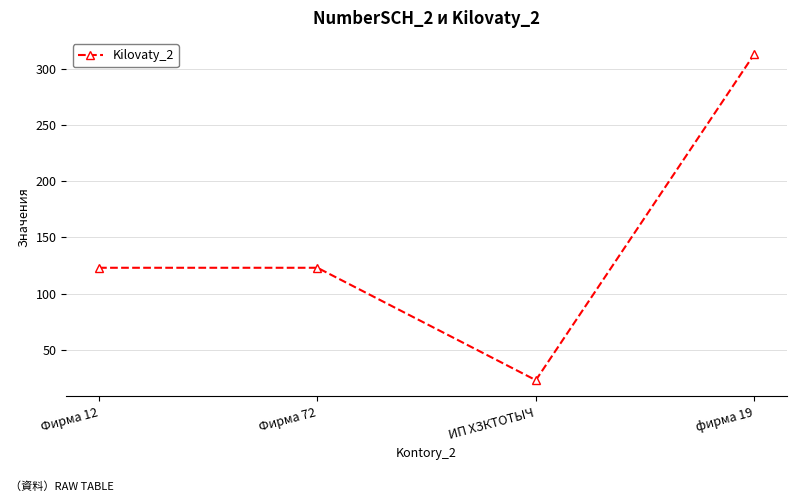

True or false: the data shows 180 at Фирма 72.

False